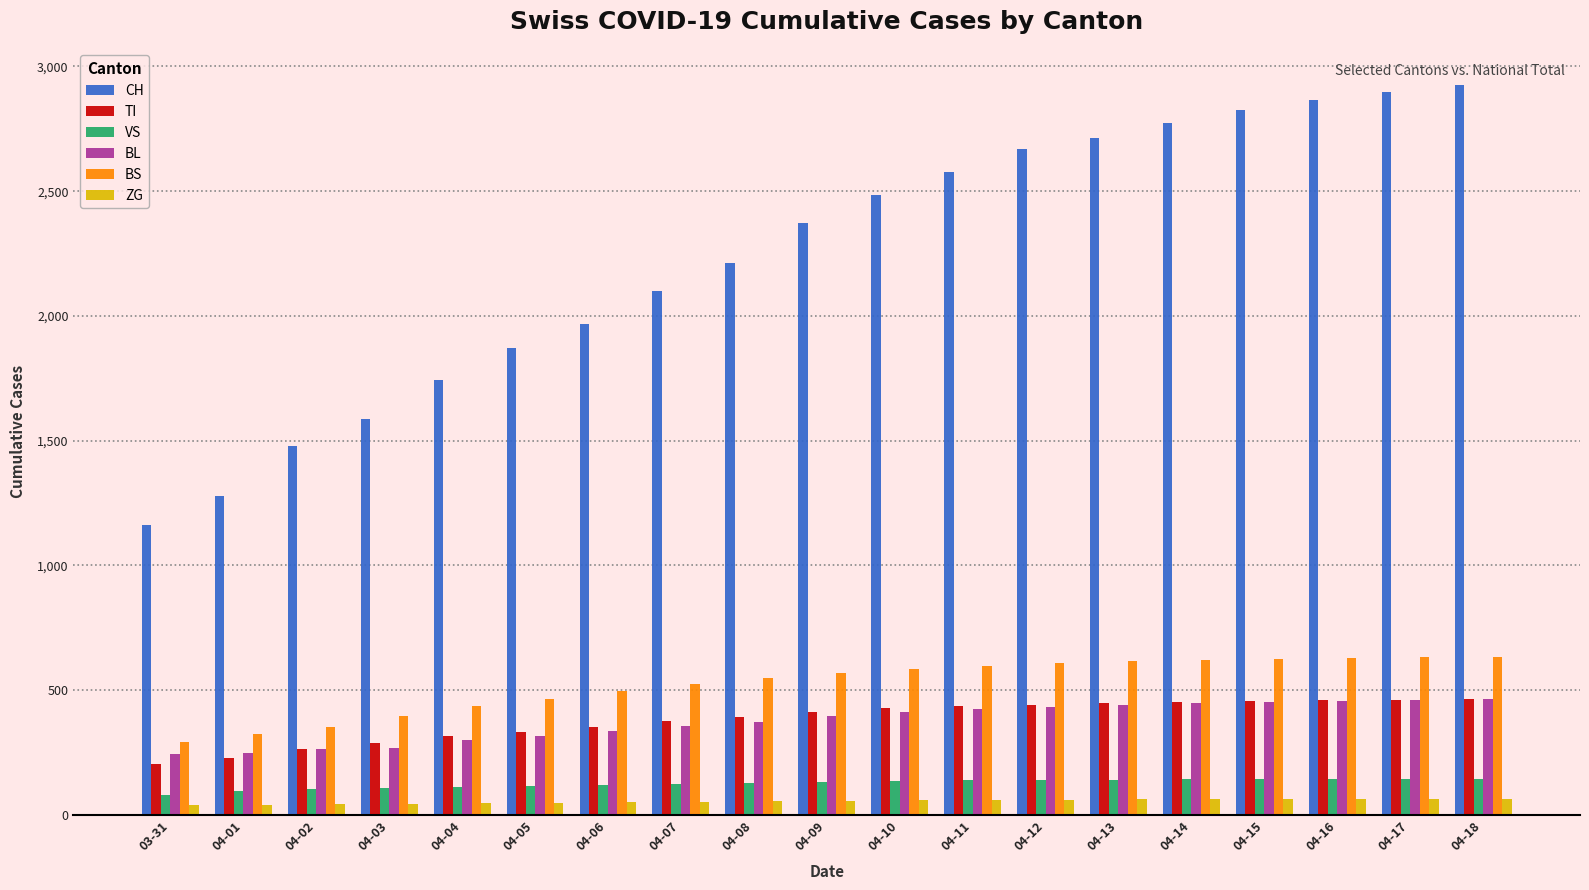

What are all the series names shown in the legend?

CH, TI, VS, BL, BS, ZG